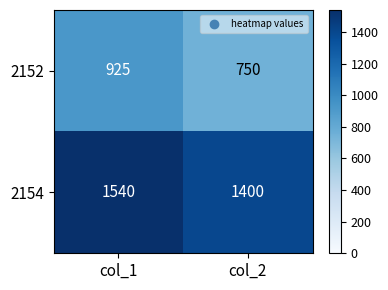

Rank the series by their average value, from highest to lowest.

2154, 2152